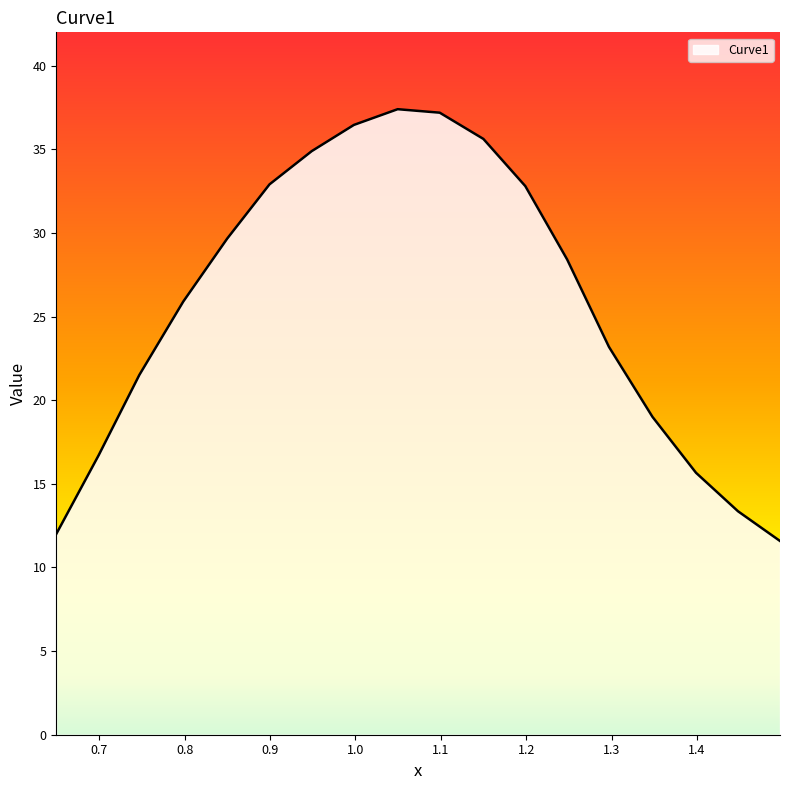

What is the maximum value shown in the chart?

37.4